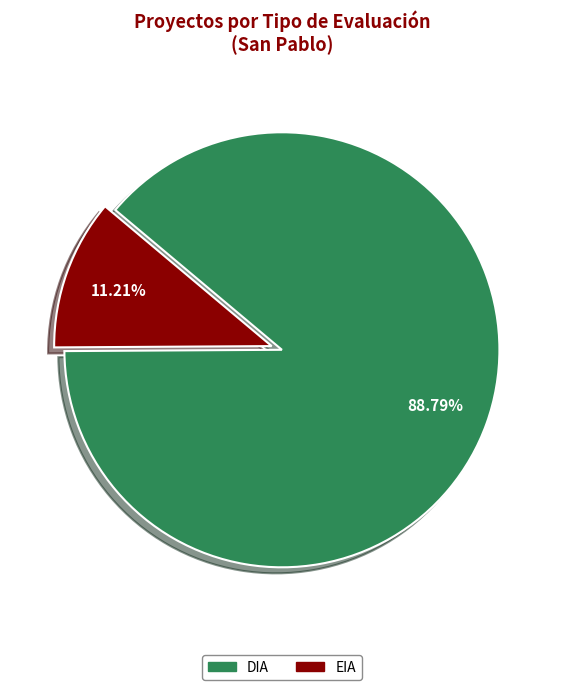

Which category has the smallest portion of the pie?

EIA